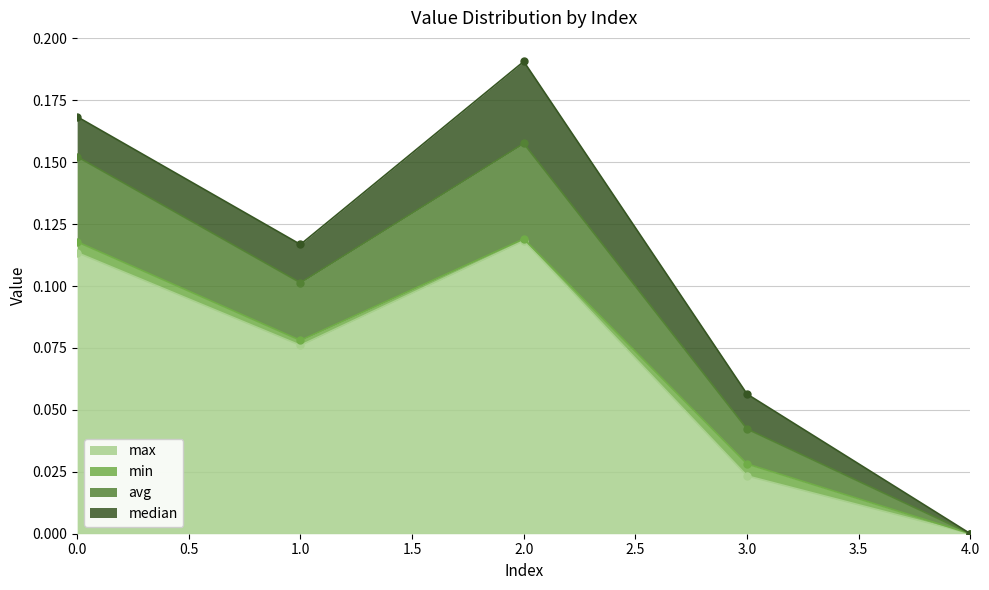

What is the sum of all avg values?

0.5